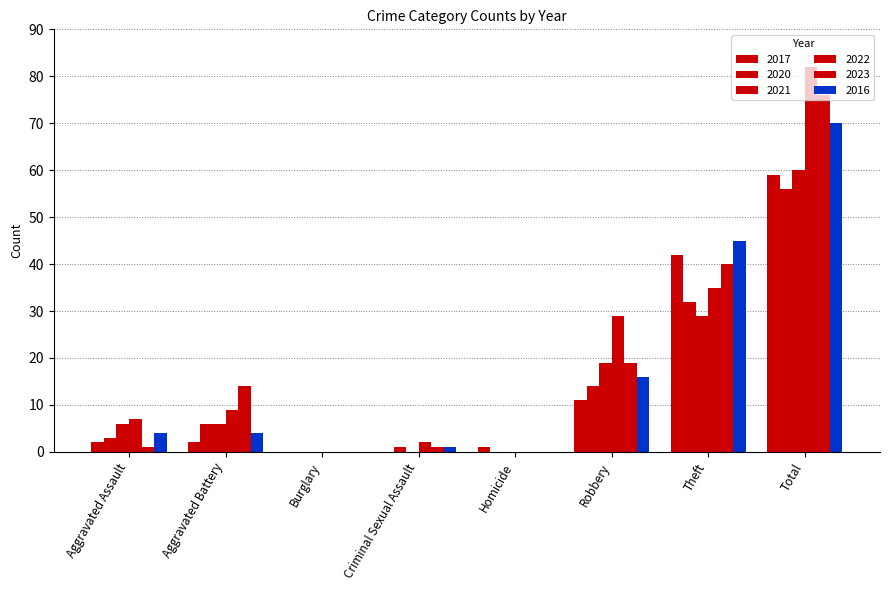

What is the sum of the 2023 values at Homicide and Aggravated Assault?

1